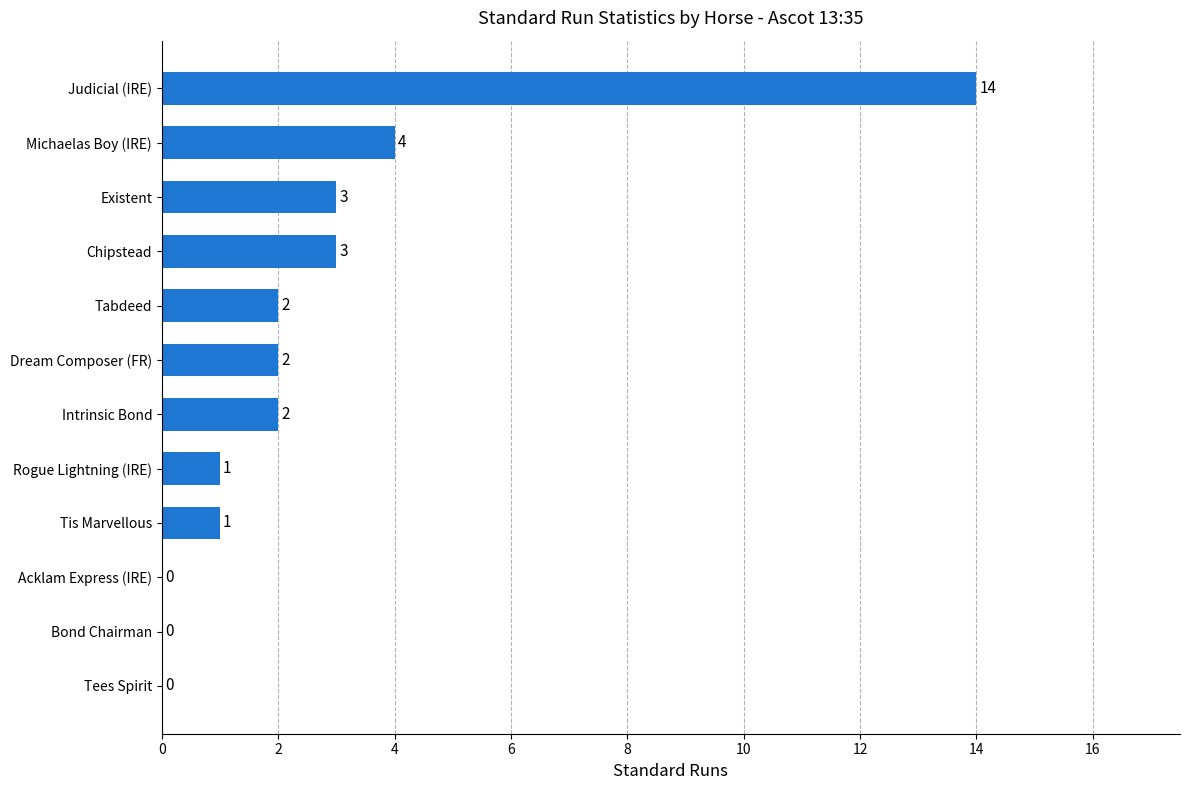

Where is the data nearest to the value 7?

Michaelas Boy (IRE)